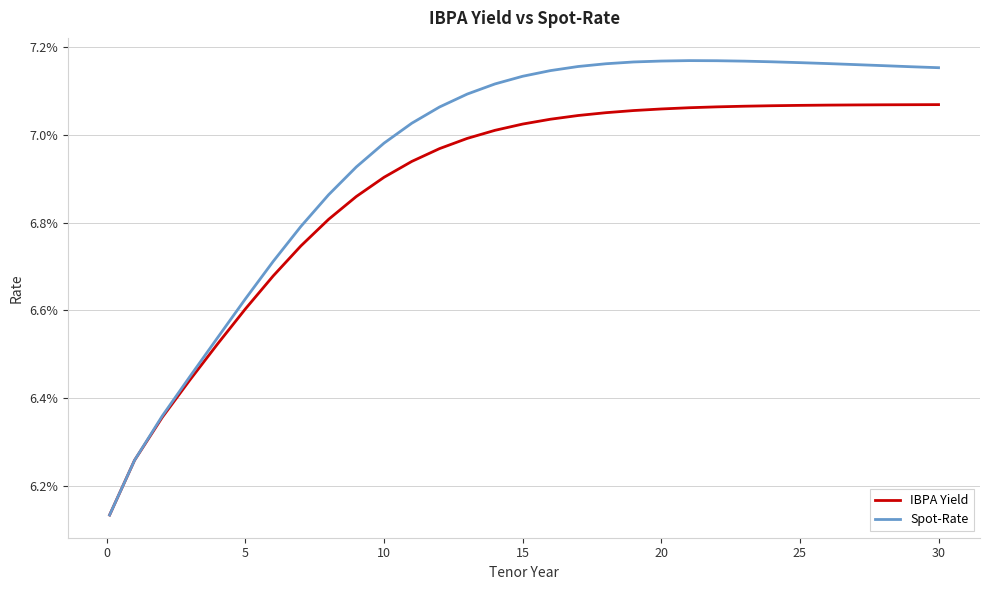

What are all the series names shown in the legend?

IBPA Yield, Spot-Rate